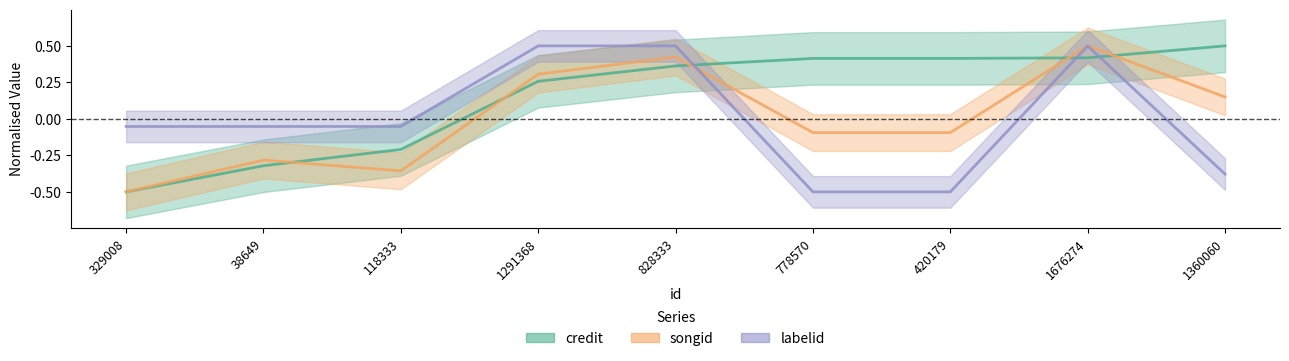

Is the value of credit at 420179 greater than the value of labelid at 118333?

Yes